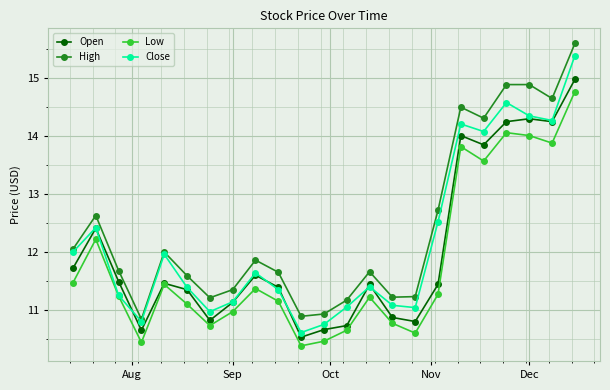

How many Open values are between 10 and 13?

17